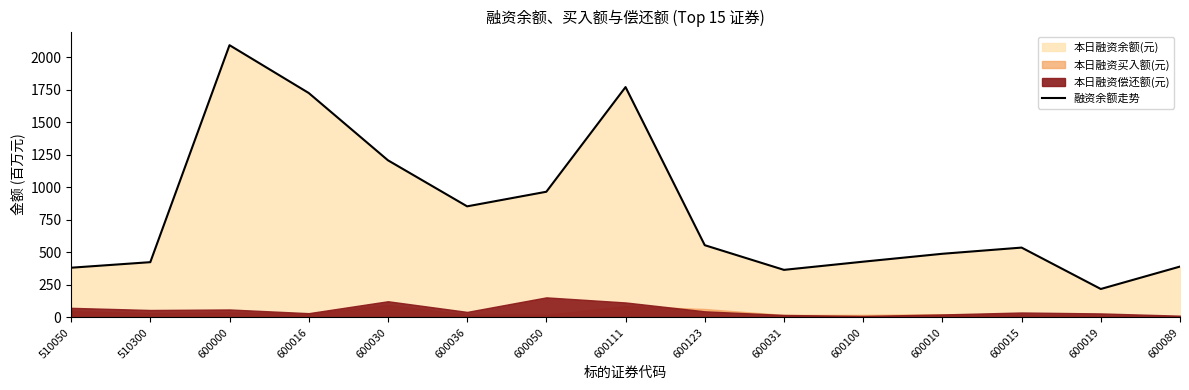

Does the chart display data point markers on the line(s)?

No